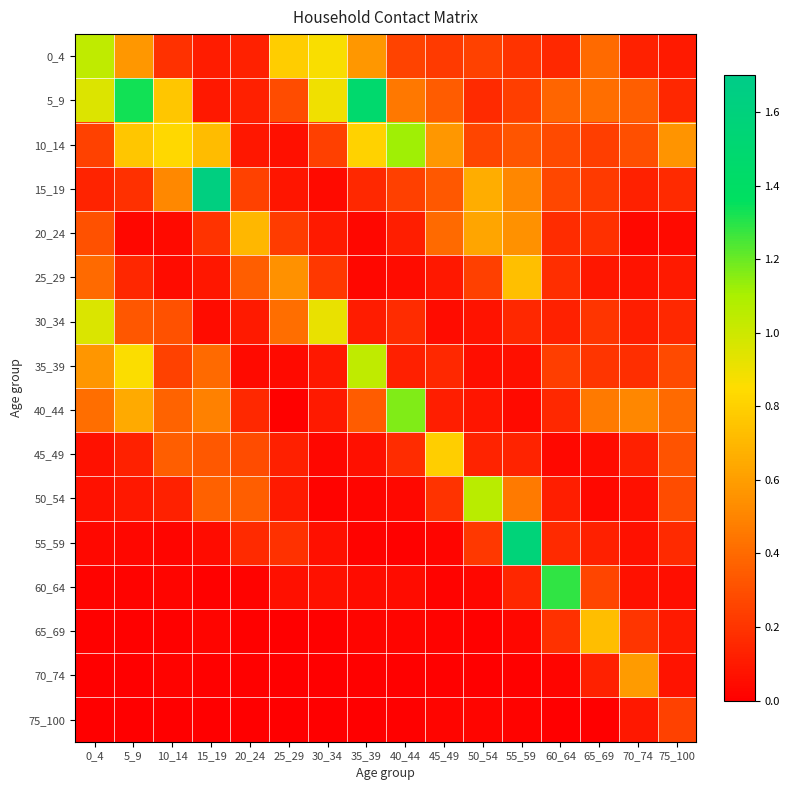

Which series has the largest total across all categories?

5_9